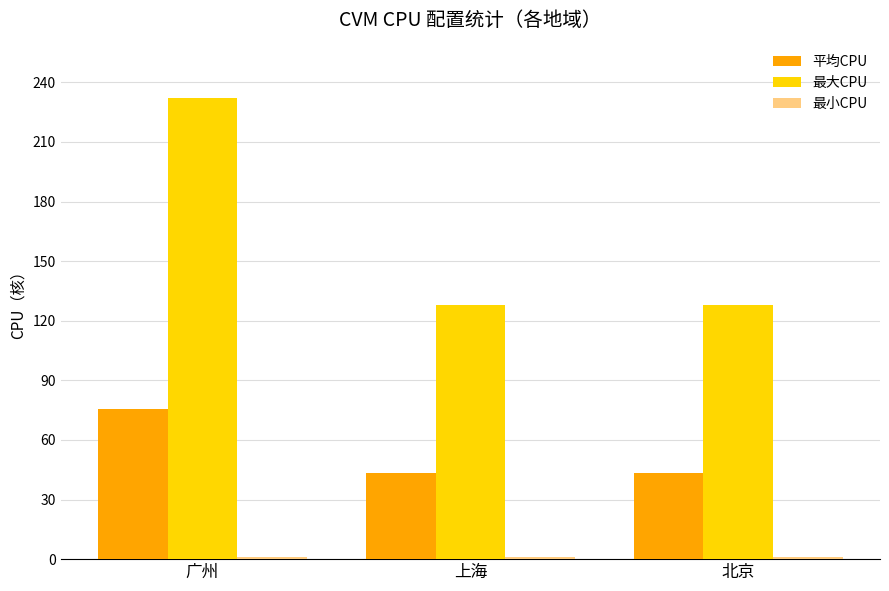

How many categories are shown in the chart?

3